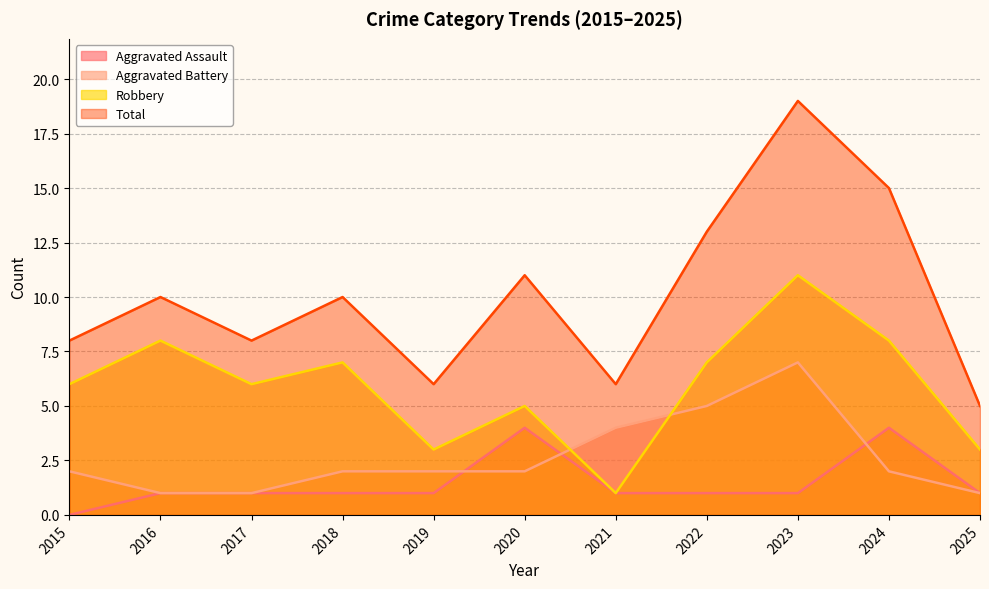

What is the approximate value of Total at 2015, to the nearest 10?

10